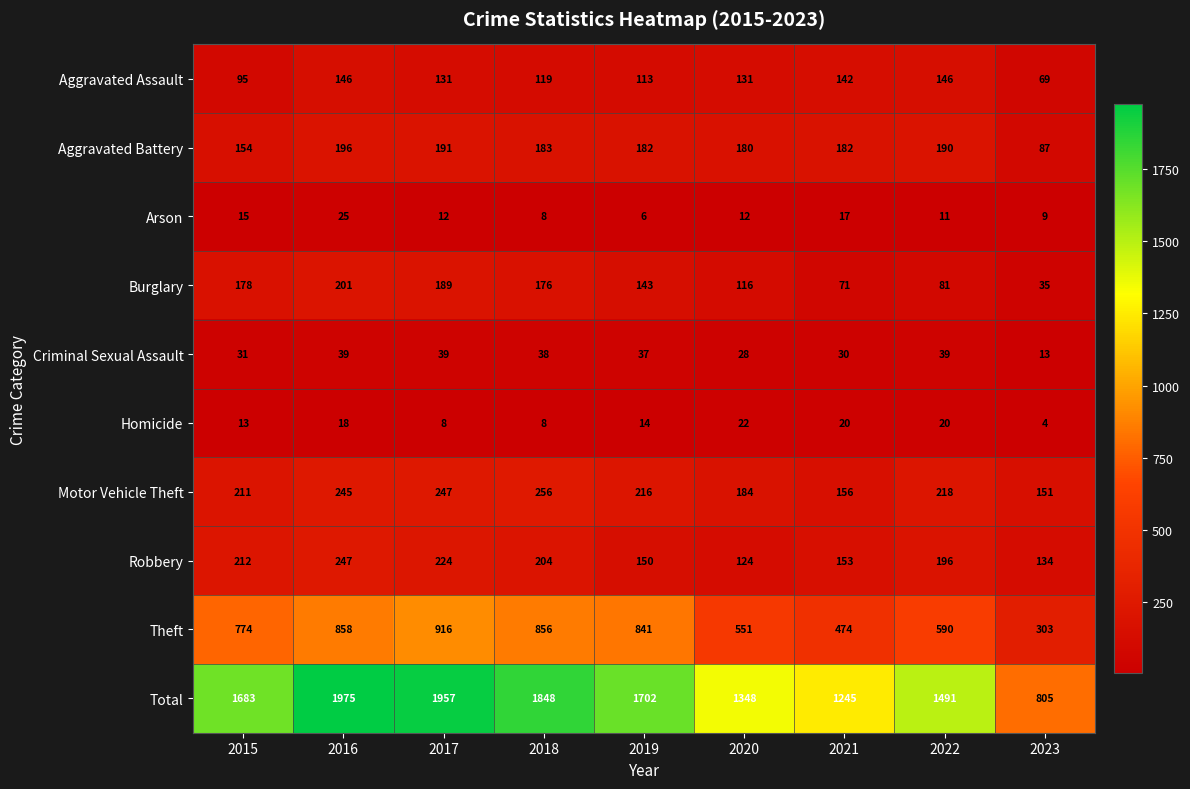

What is the difference between the maximum and minimum values in the Criminal Sexual Assault series?

26